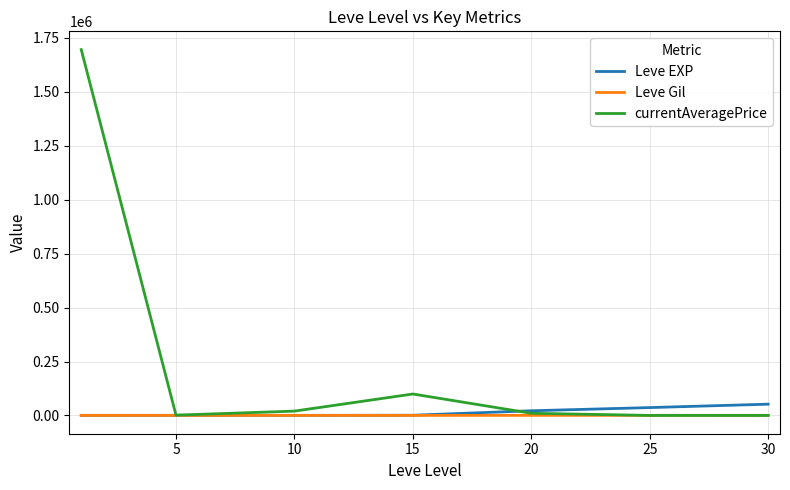

Which series has the largest total across all categories?

currentAveragePrice